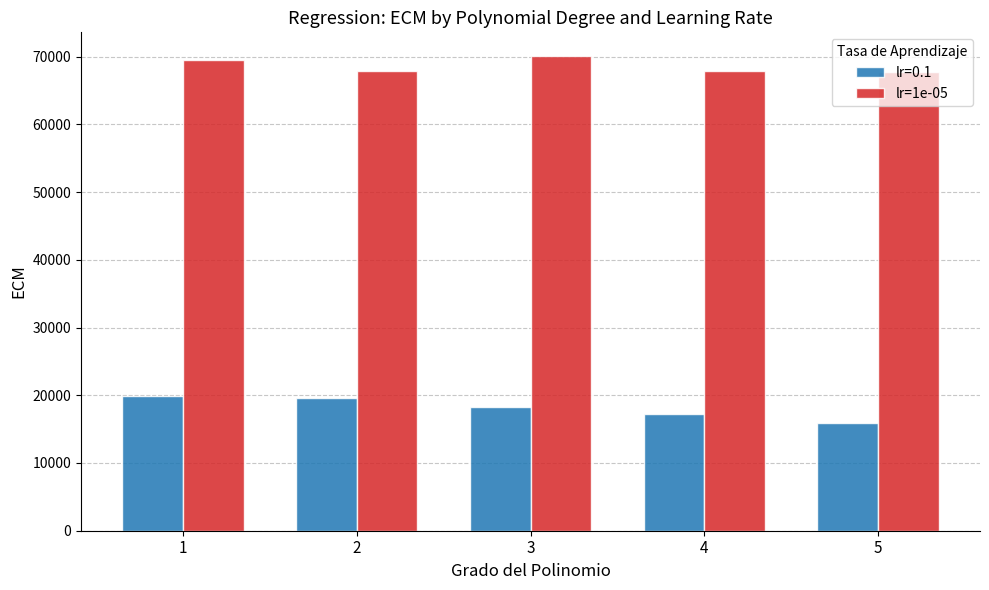

Rank the series at 1 from lowest to highest value.

lr=0.1, lr=1e-05